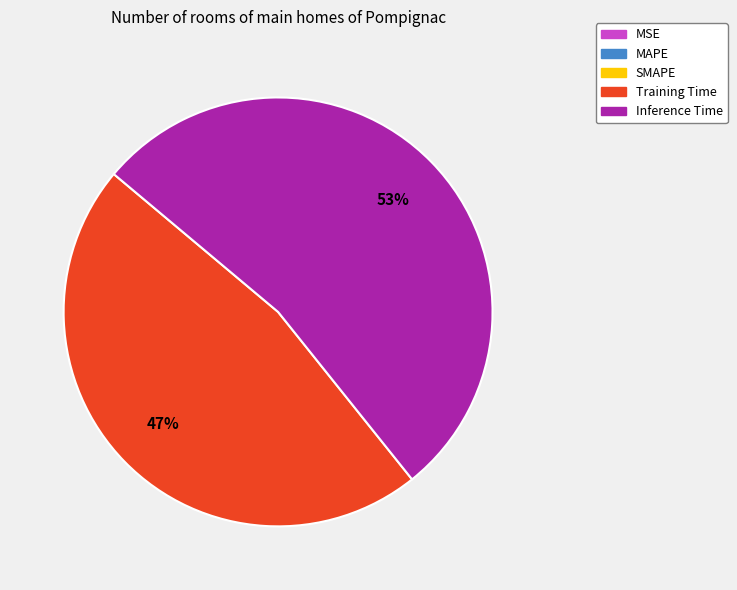

To the nearest percent, what is the average slice percentage?

50%